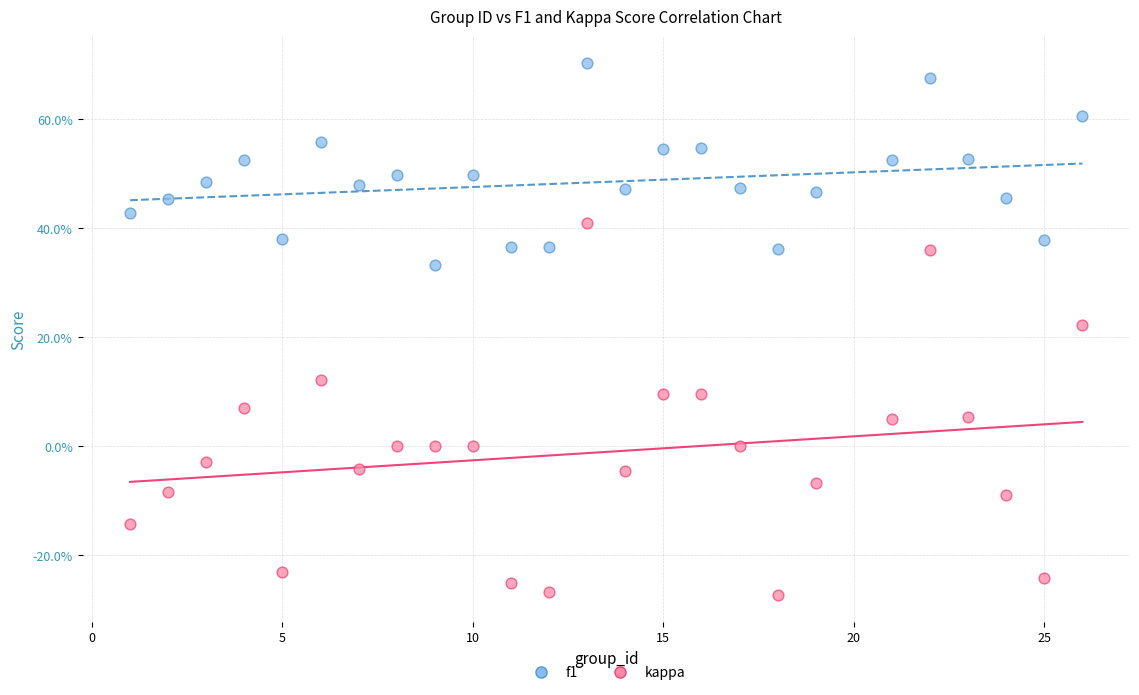

Which series contains the lowest Y value?

kappa